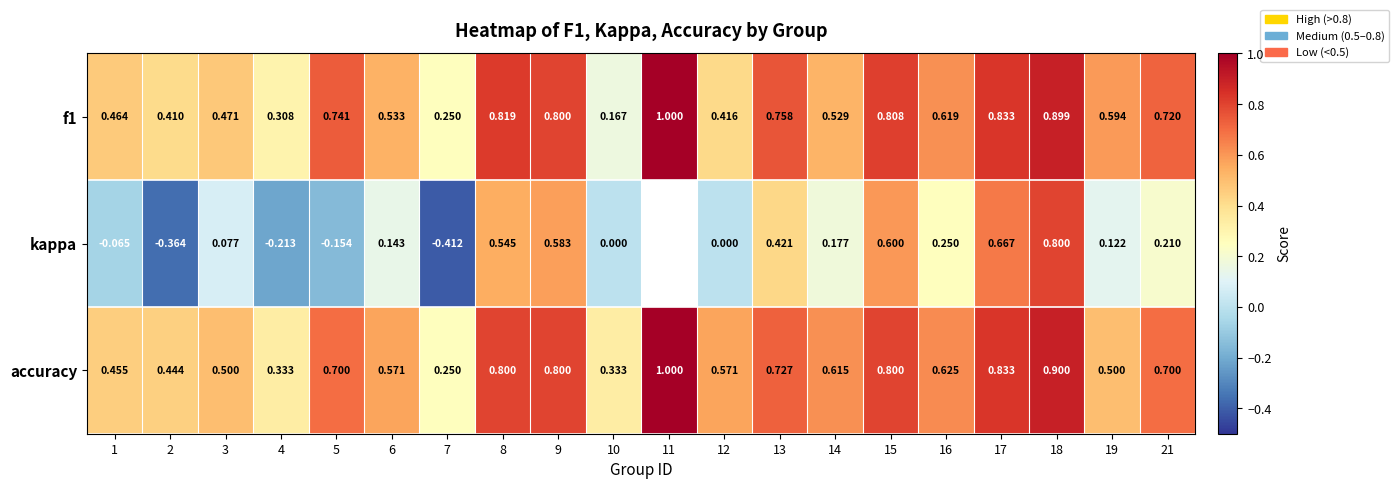

What is the total value across all series at 13?

1.9